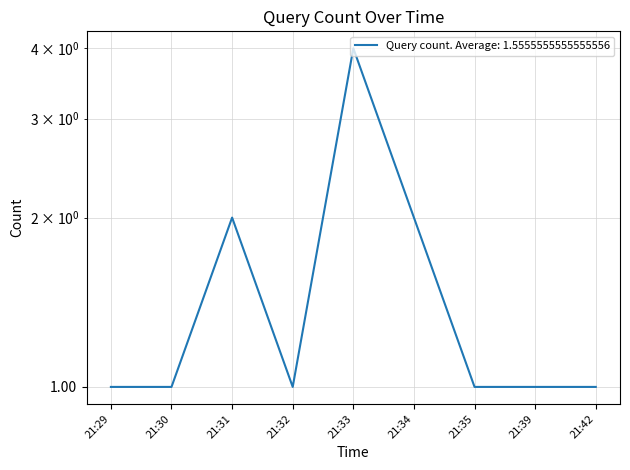

Rank the categories by value from lowest to highest.

21:29, 21:30, 21:32, 21:35, 21:39, 21:42, 21:31, 21:34, 21:33